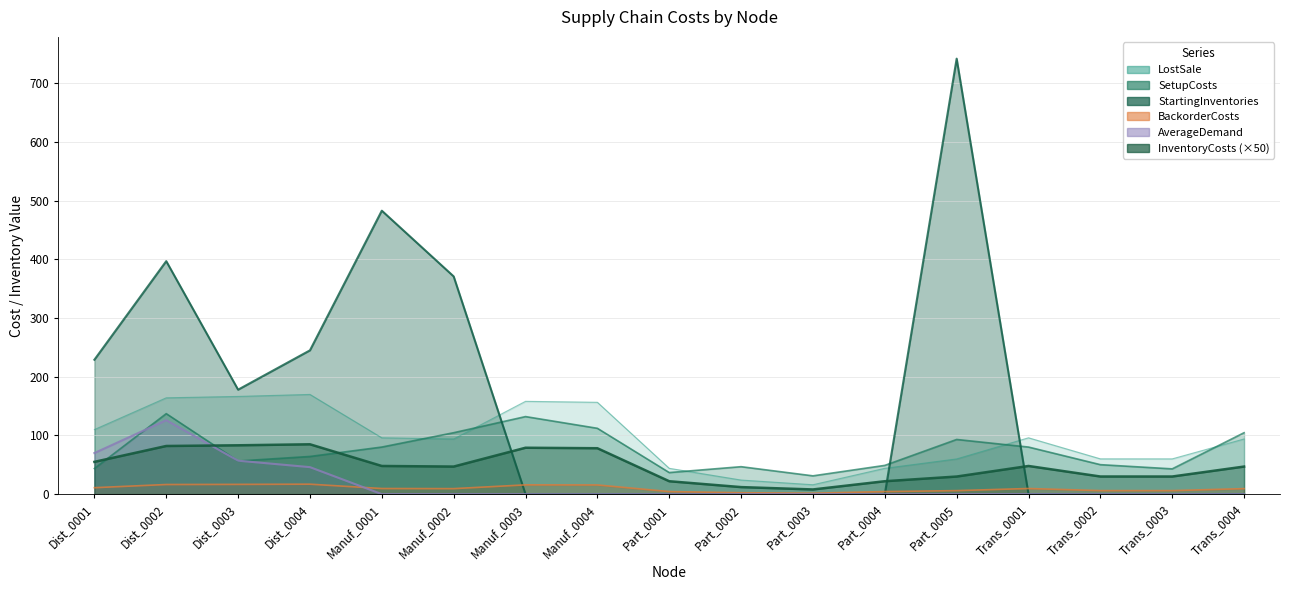

What is the total value across all series at Trans_0004?

255.1